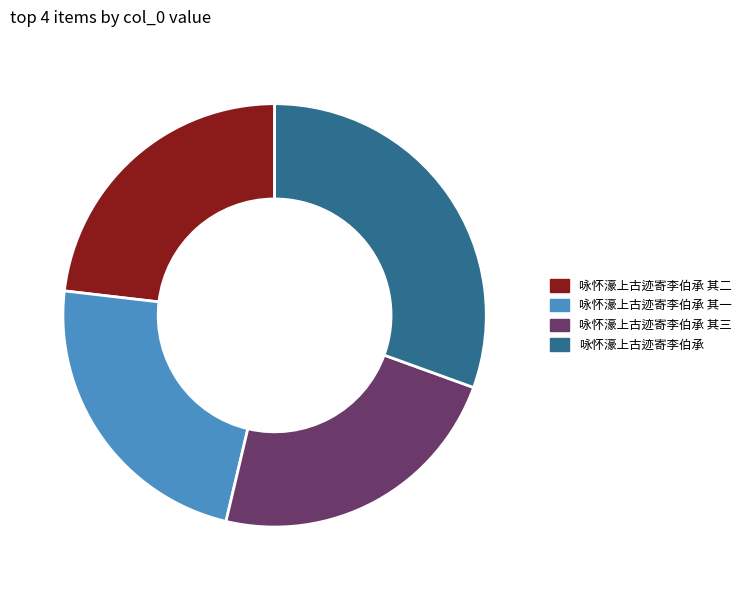

Is the sum of 咏怀濠上古迹寄李伯承 其二 and 咏怀濠上古迹寄李伯承 greater than half?

Yes